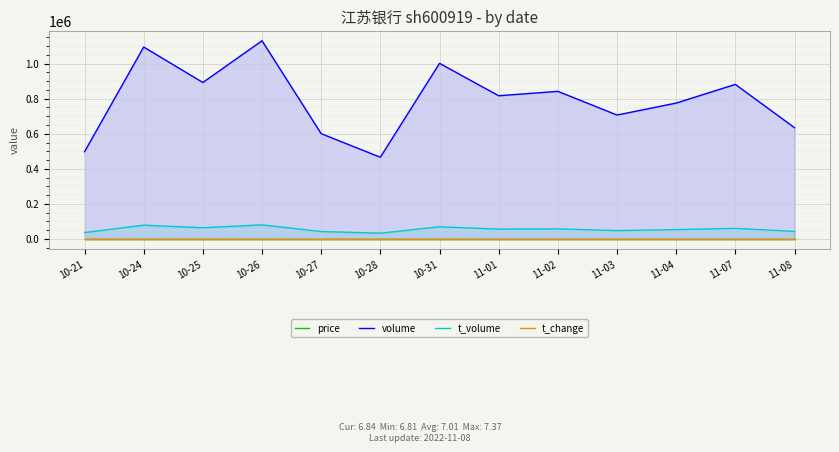

What is the highest value of the t_volume series?

80460.0